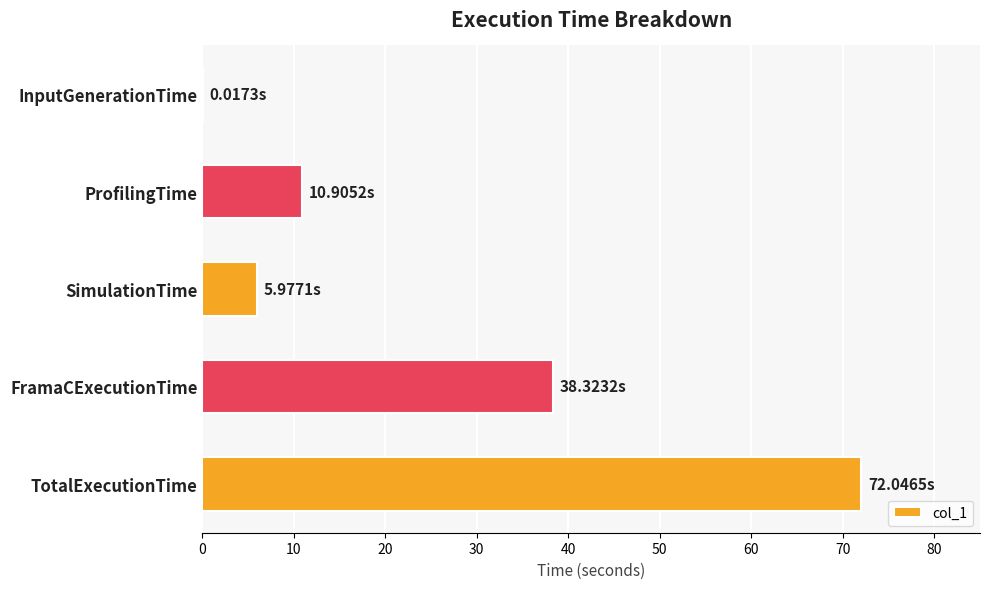

Between ProfilingTime and SimulationTime, which is larger?

ProfilingTime